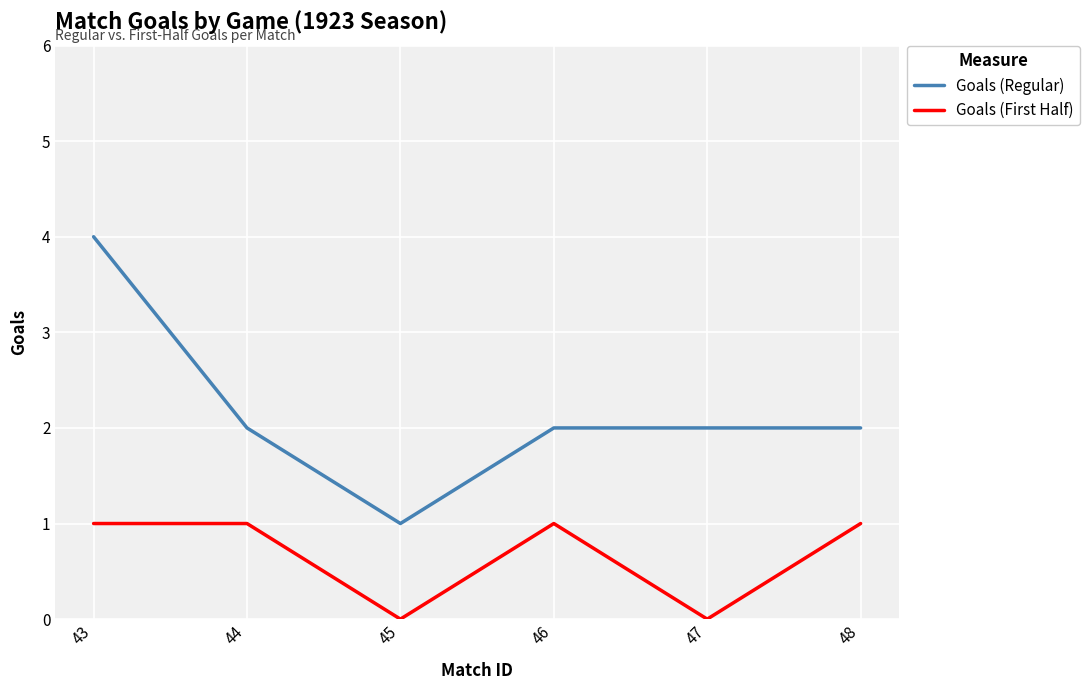

The Goals (Regular) series shows 2 at 45. True or false?

False